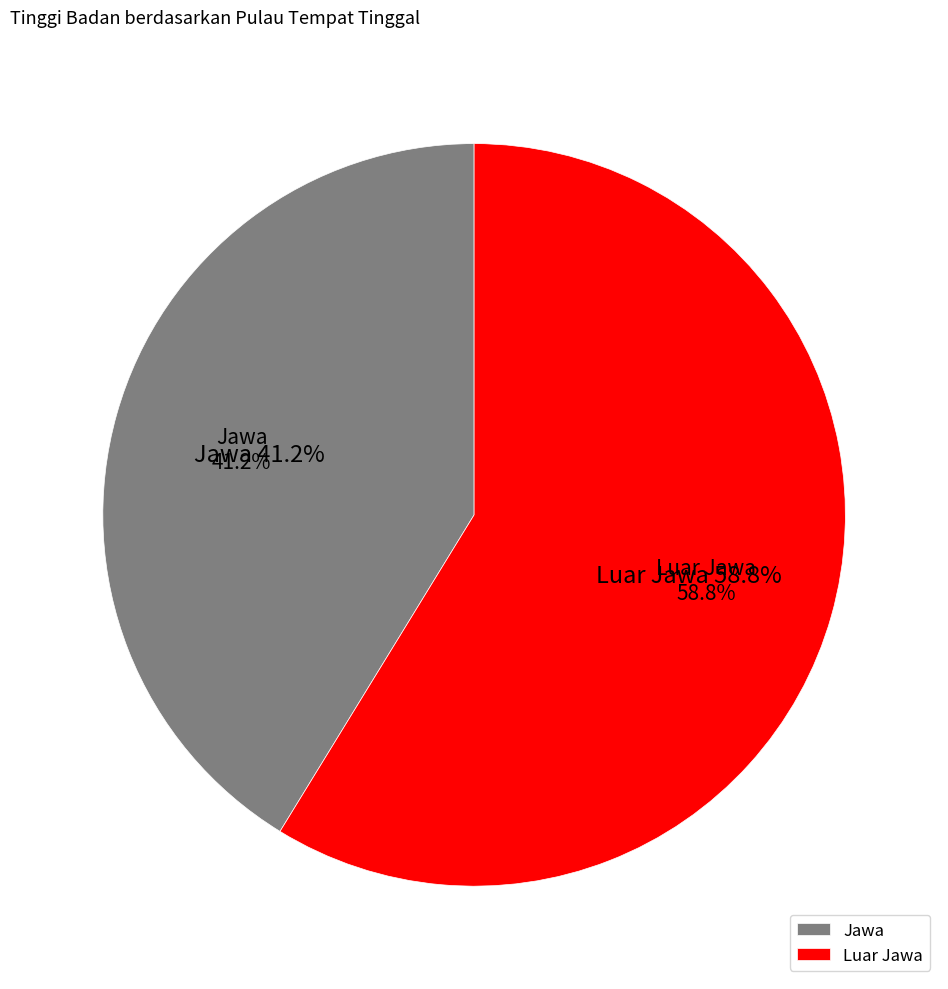

Is the sum of 2 and 16 greater than half?

No